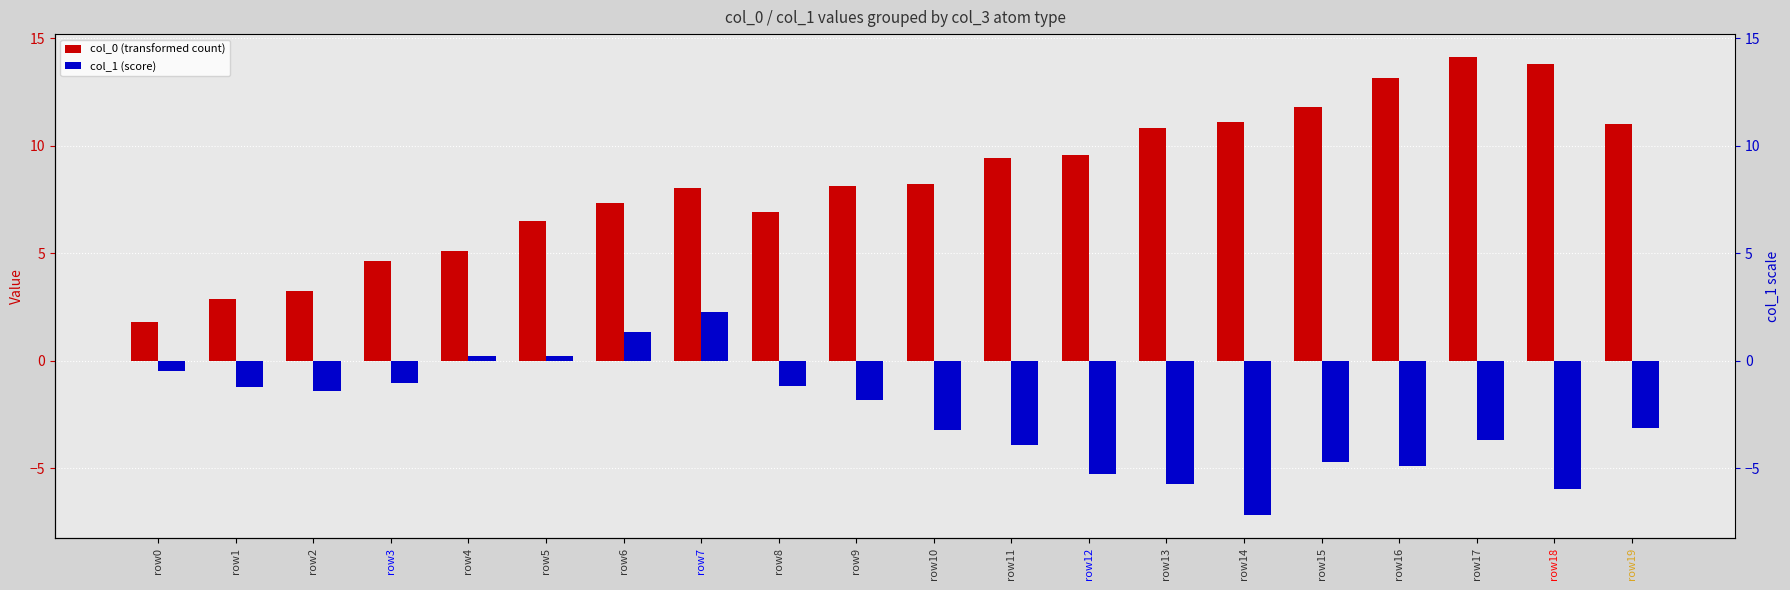

How many bars are there in total?

40